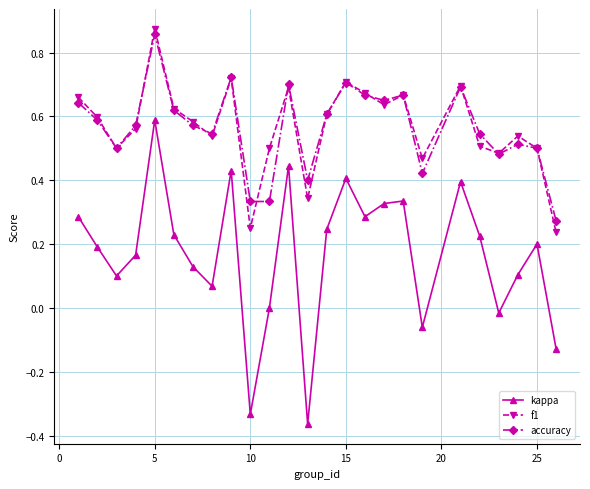

At how many categories does at least one series exceed 0?

25